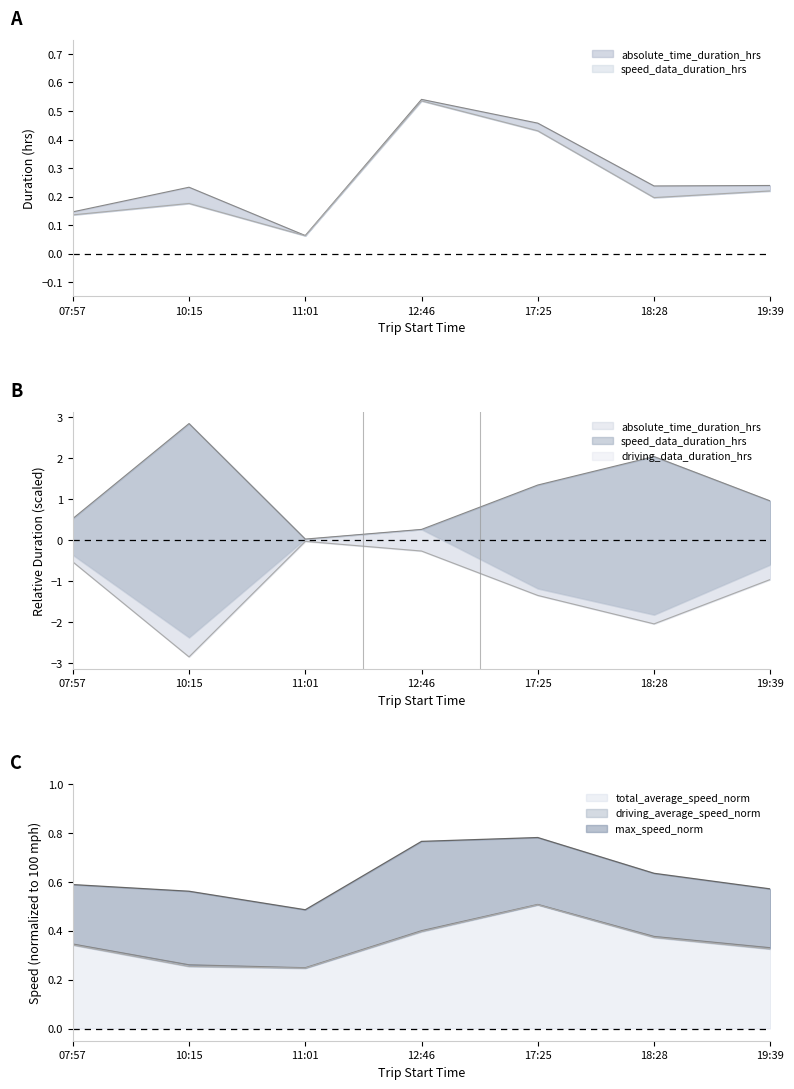

True or false: driving_average_speed_norm and total_average_speed_norm cross at least once.

False